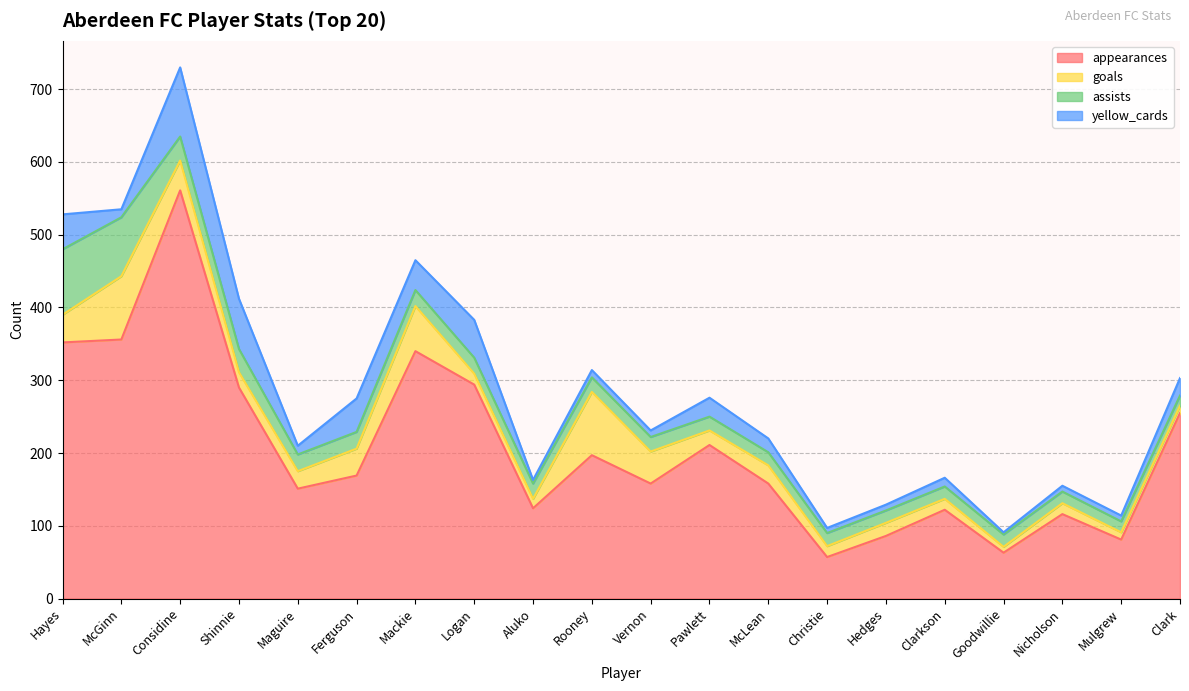

Reading right to left, what are all the values shown in this chart?

appearances: Clark=255	Mulgrew=81	Nicholson=116	Goodwillie=63	Clarkson=122	Hedges=86	Christie=57	McLean=158	Pawlett=211	Vernon=158	Rooney=197	Aluko=124	Logan=294	Mackie=340	Ferguson=169	Maguire=151	Shinnie=290	Considine=561	McGinn=356	Hayes=352
goals: Clark=10	Mulgrew=10	Nicholson=15	Goodwillie=8	Clarkson=15	Hedges=18	Christie=15	McLean=25	Pawlett=20	Vernon=44	Rooney=87	Aluko=13	Logan=15	Mackie=62	Ferguson=37	Maguire=24	Shinnie=21	Considine=41	McGinn=87	Hayes=38
assists: Clark=14	Mulgrew=15	Nicholson=16	Goodwillie=17	Clarkson=17	Hedges=17	Christie=18	McLean=18	Pawlett=19	Vernon=20	Rooney=20	Aluko=21	Logan=22	Mackie=22	Ferguson=23	Maguire=23	Shinnie=32	Considine=33	McGinn=81	Hayes=90
yellow_cards: Clark=24	Mulgrew=8	Nicholson=8	Goodwillie=3	Clarkson=12	Hedges=8	Christie=7	McLean=19	Pawlett=26	Vernon=9	Rooney=10	Aluko=5	Logan=52	Mackie=41	Ferguson=46	Maguire=12	Shinnie=69	Considine=95	McGinn=11	Hayes=48